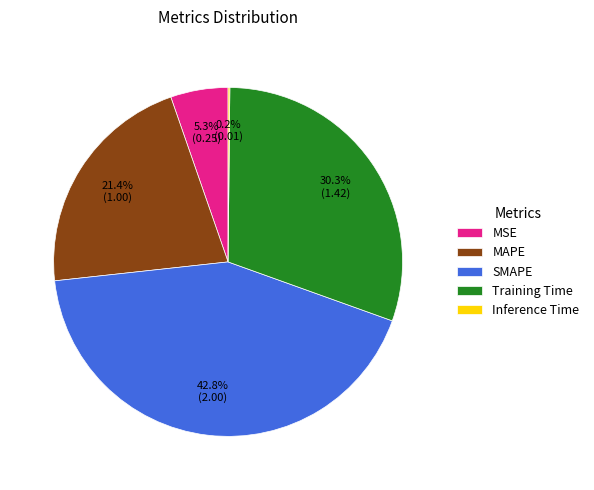

Between MAPE and MSE, which is larger?

MAPE